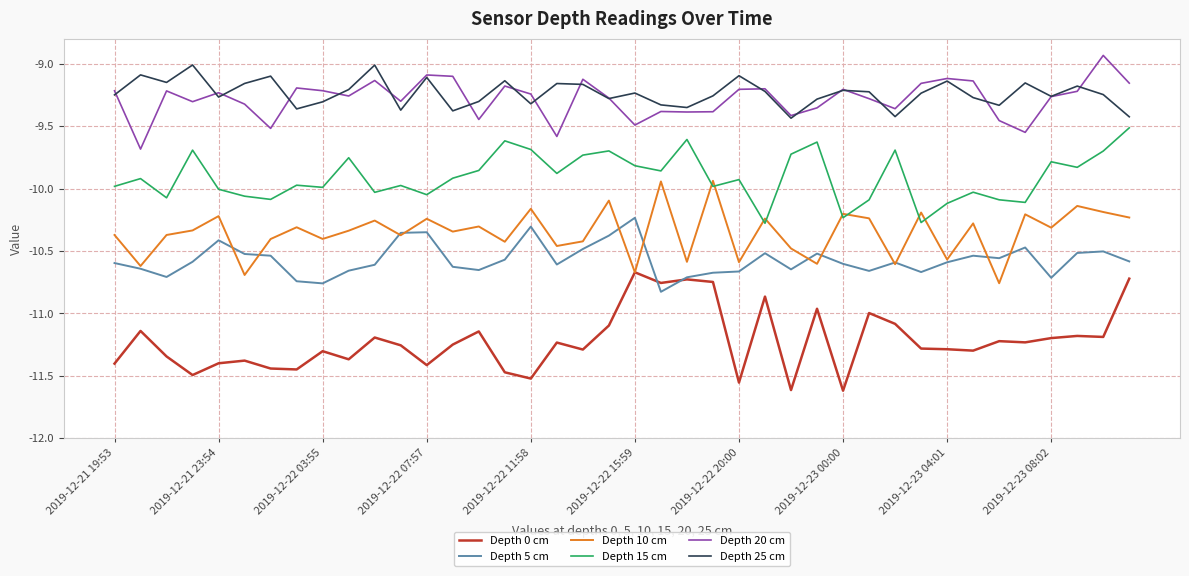

Does the chart have visible grid lines?

Yes